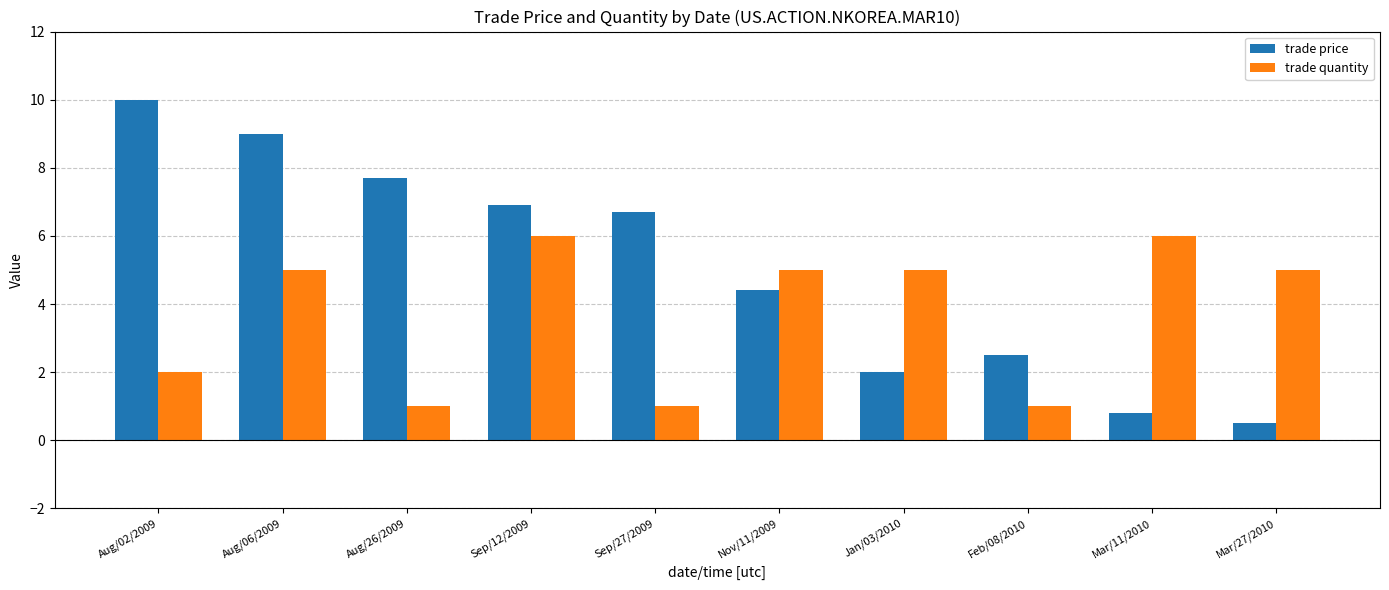

What is the spread (max minus min) of values at Feb/08/2010?

1.5